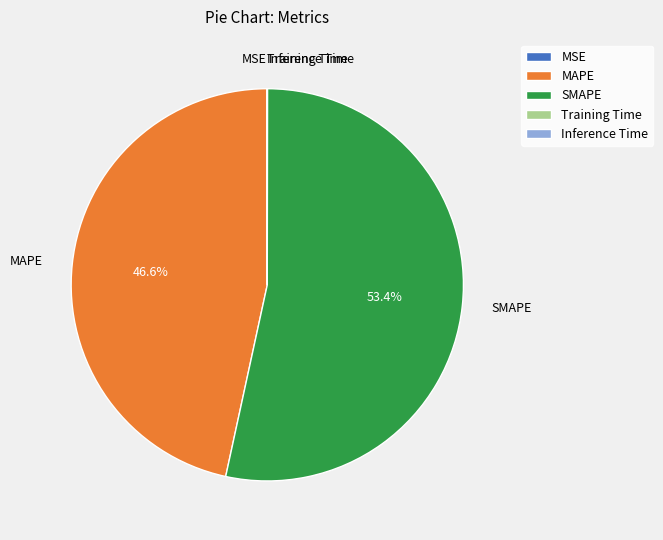

To the nearest percent, what percentage of the pie is SMAPE?

53%